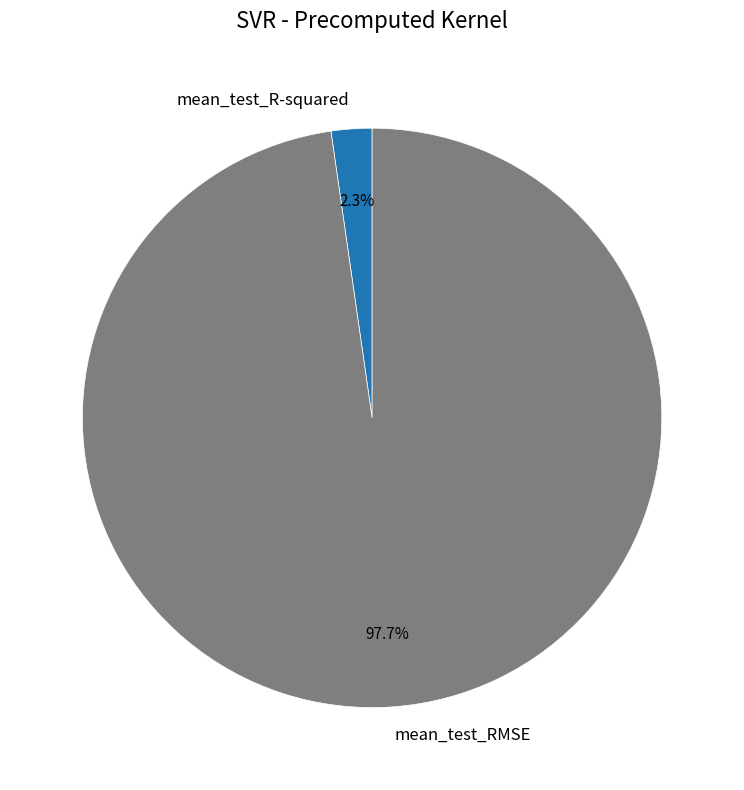

Is it true that mean_test_R-squared is 2% of the pie?

True